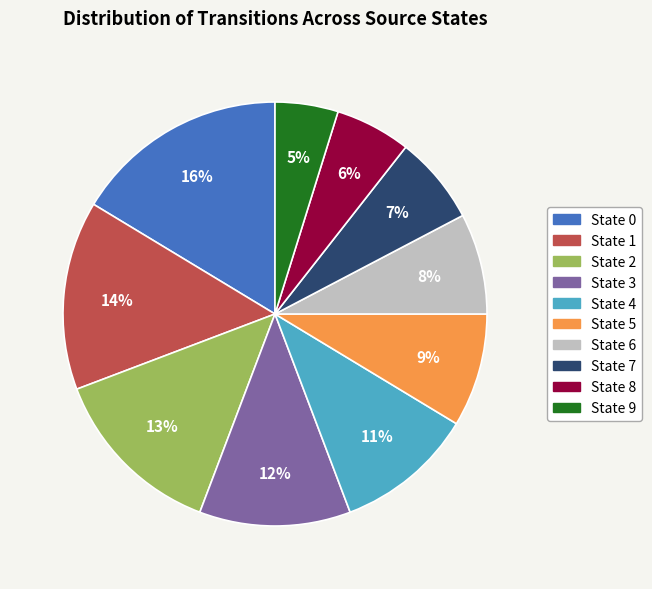

How many slices are in this pie chart?

10